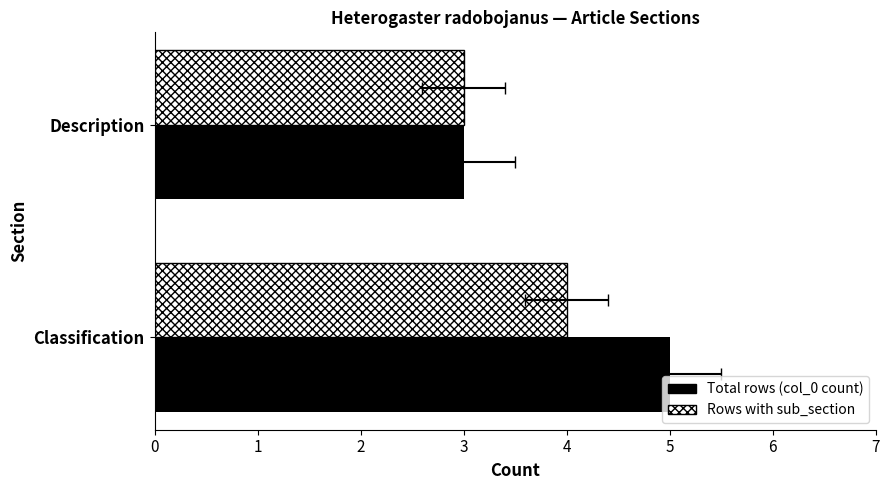

How many bars are there in each group?

2